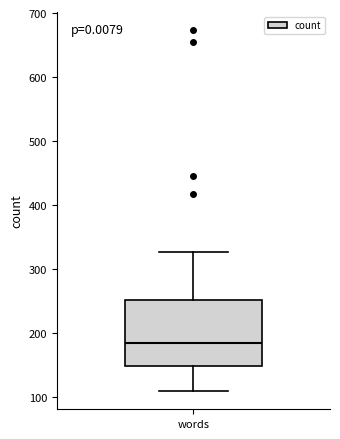

Where is the lower edge of the box for words on the y-axis? The values are not printed on the chart, so give them approximately, as read against the axis.

150